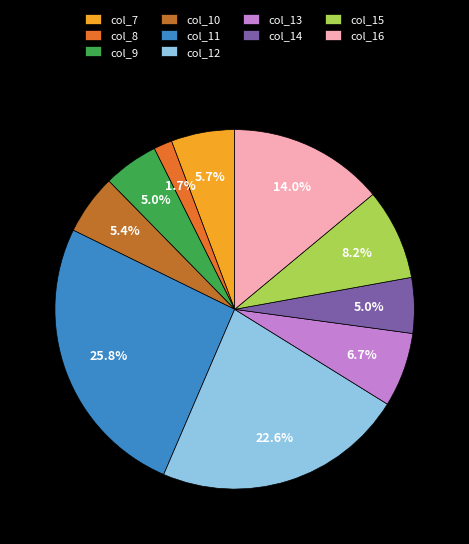

To the nearest percent, what portion does col_9 represent?

5%